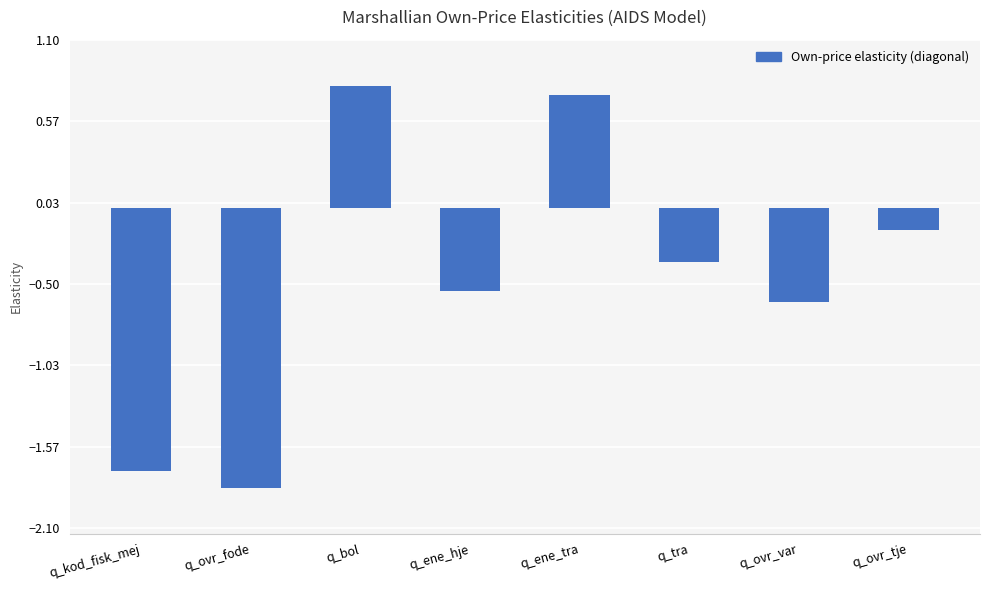

The chart shows a value of -0.8 at q_ovr_var. True or false?

False